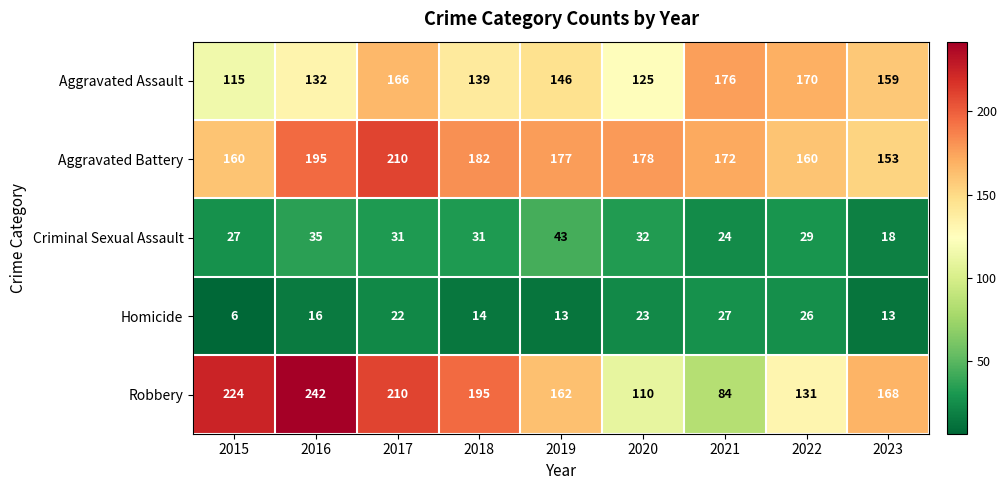

What is the difference between the Aggravated Assault values at 2019 and 2016?

14